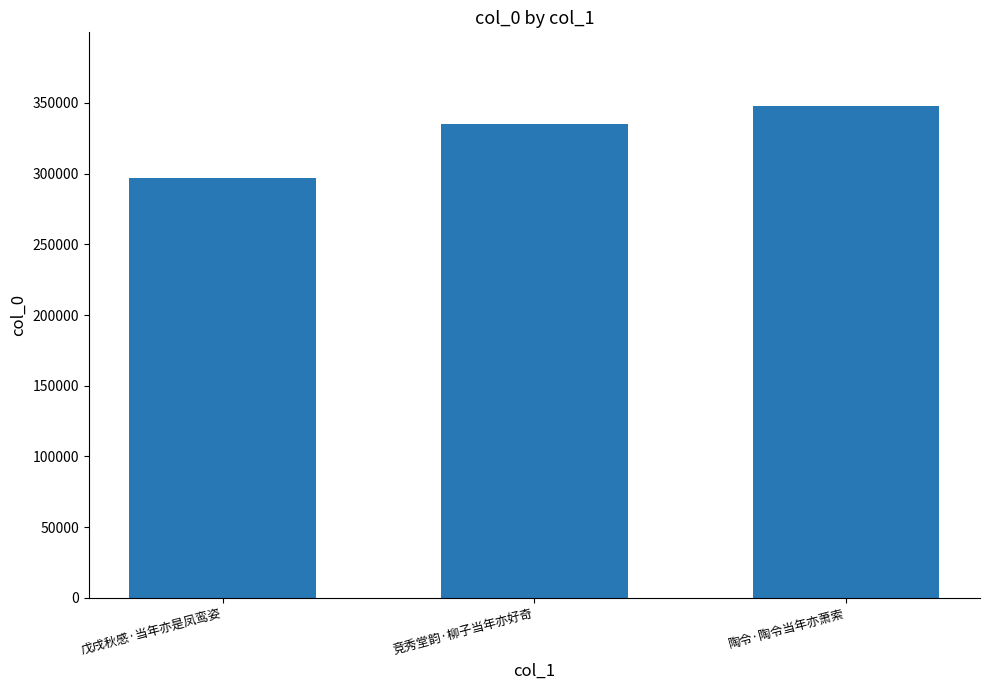

Reading left to right, list all the values displayed in this chart.

戊戌秋感·当年亦是凤鸾姿=296578	竞秀堂韵·柳子当年亦好奇=335071	陶令·陶令当年亦萧索=347790